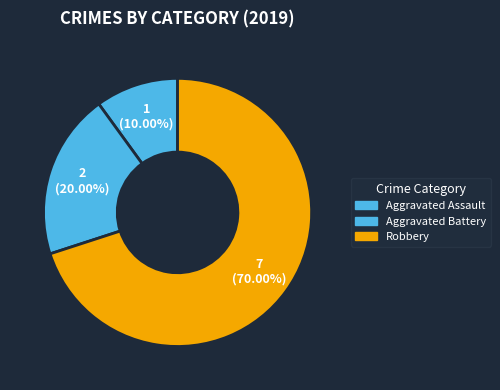

How many segments does this pie chart have?

3